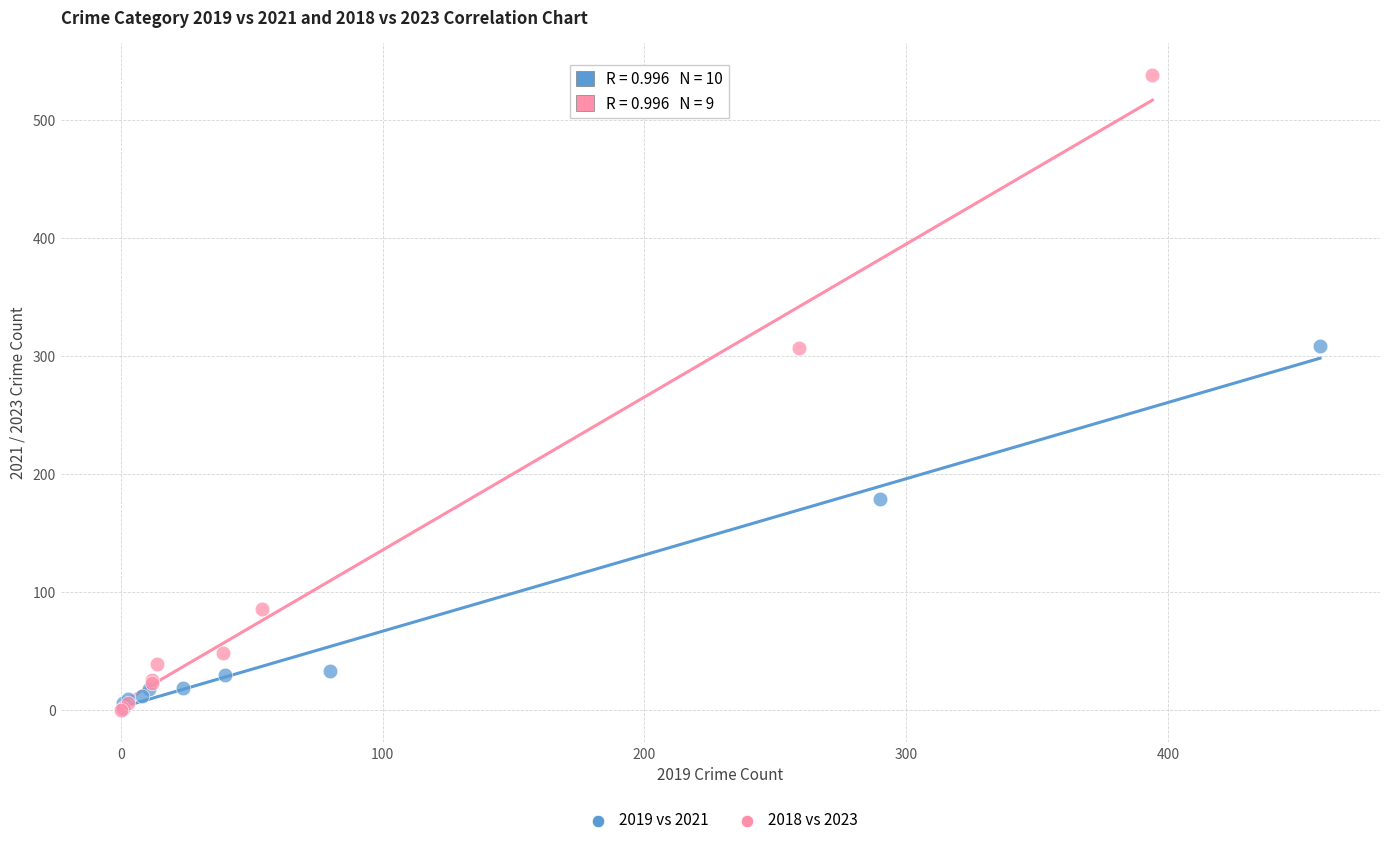

Which series contains the highest Y value?

2018 vs 2023